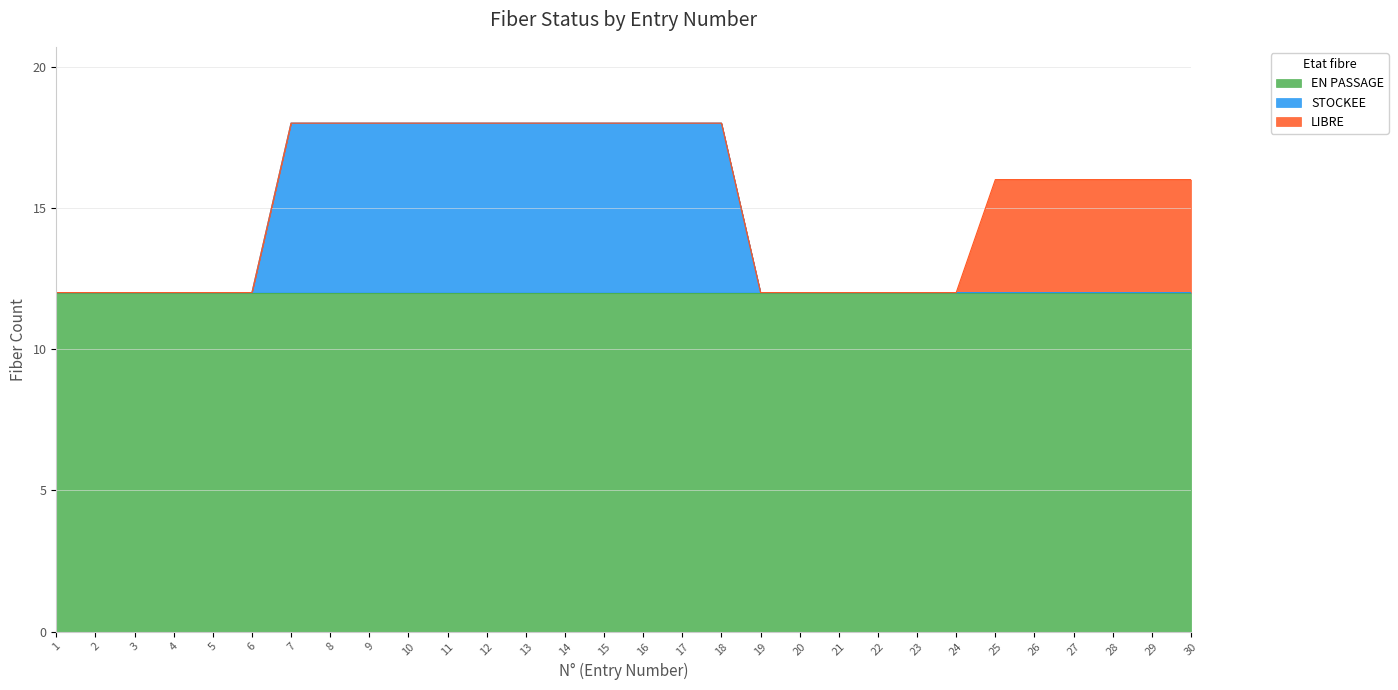

At which label does EN PASSAGE reach its peak?

1